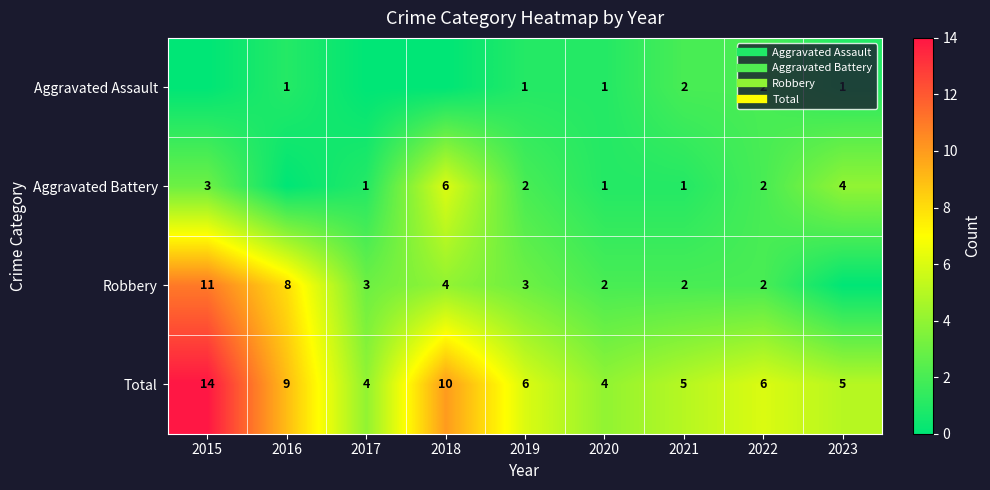

What is the approximate value of Total at 2020?

4